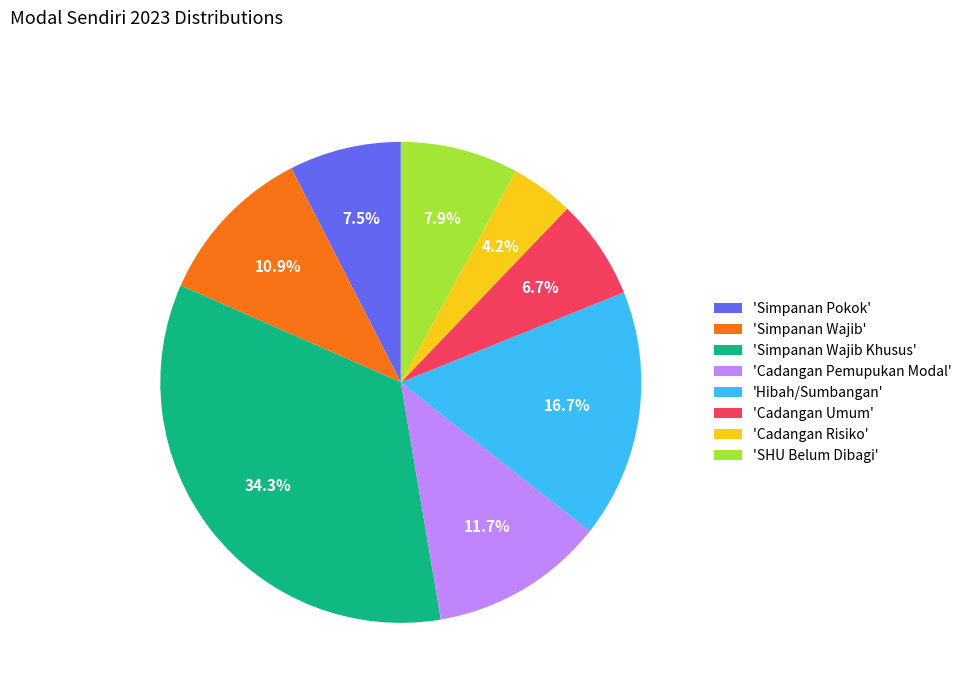

How many segments does this pie chart have?

8